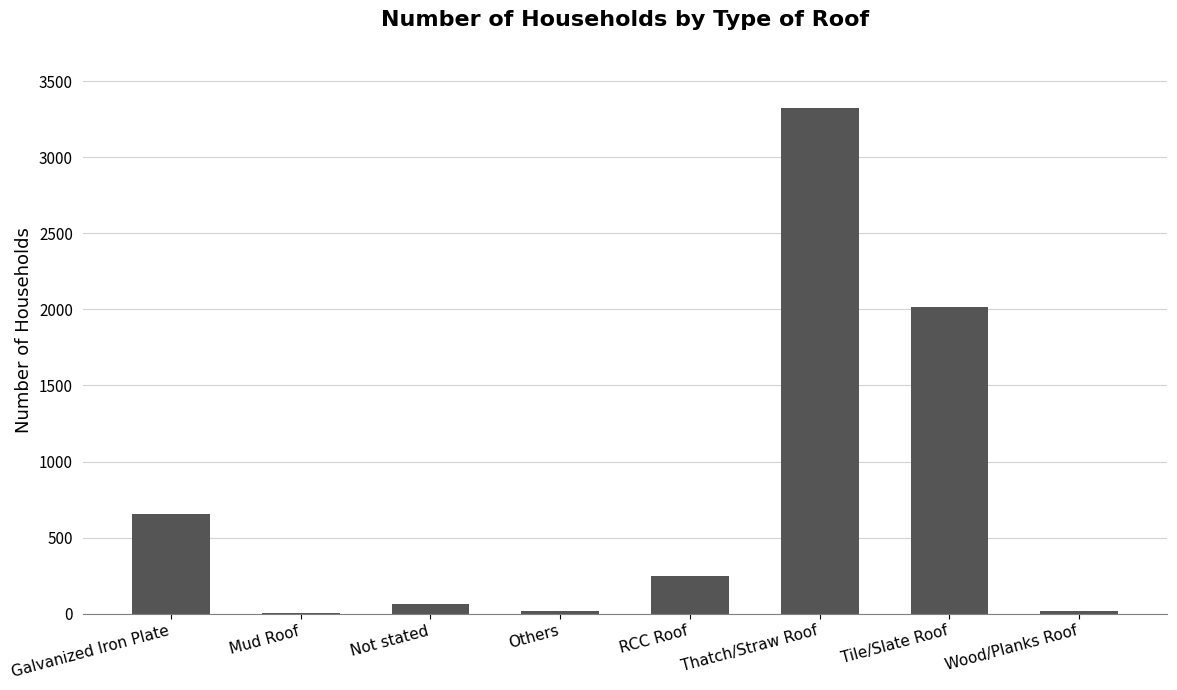

What is the ratio of the value at Thatch/Straw Roof to the value at Galvanized Iron Plate?

5.1